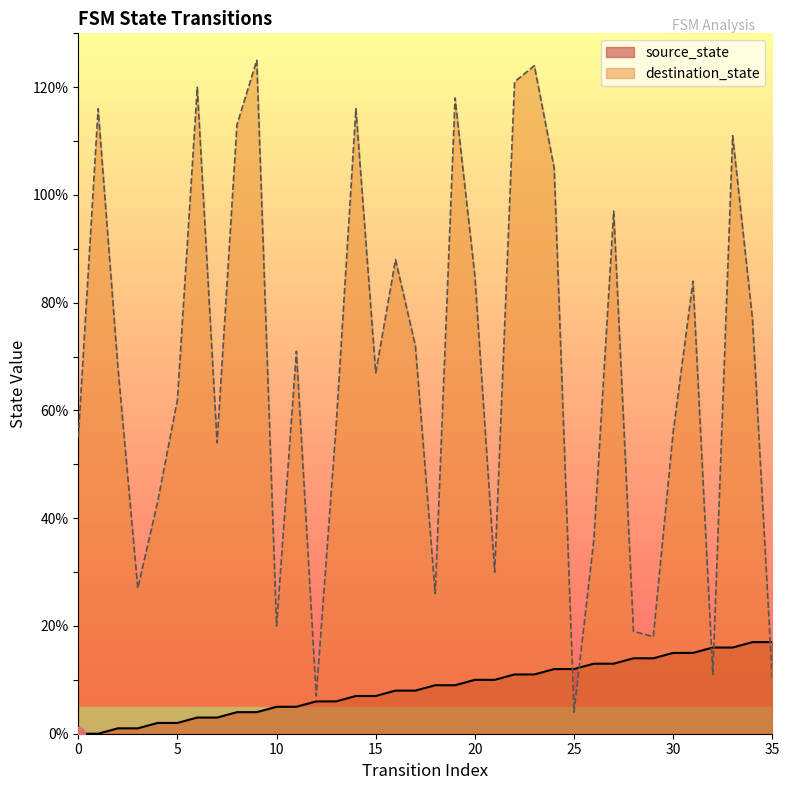

How many lines are shown in the chart?

2